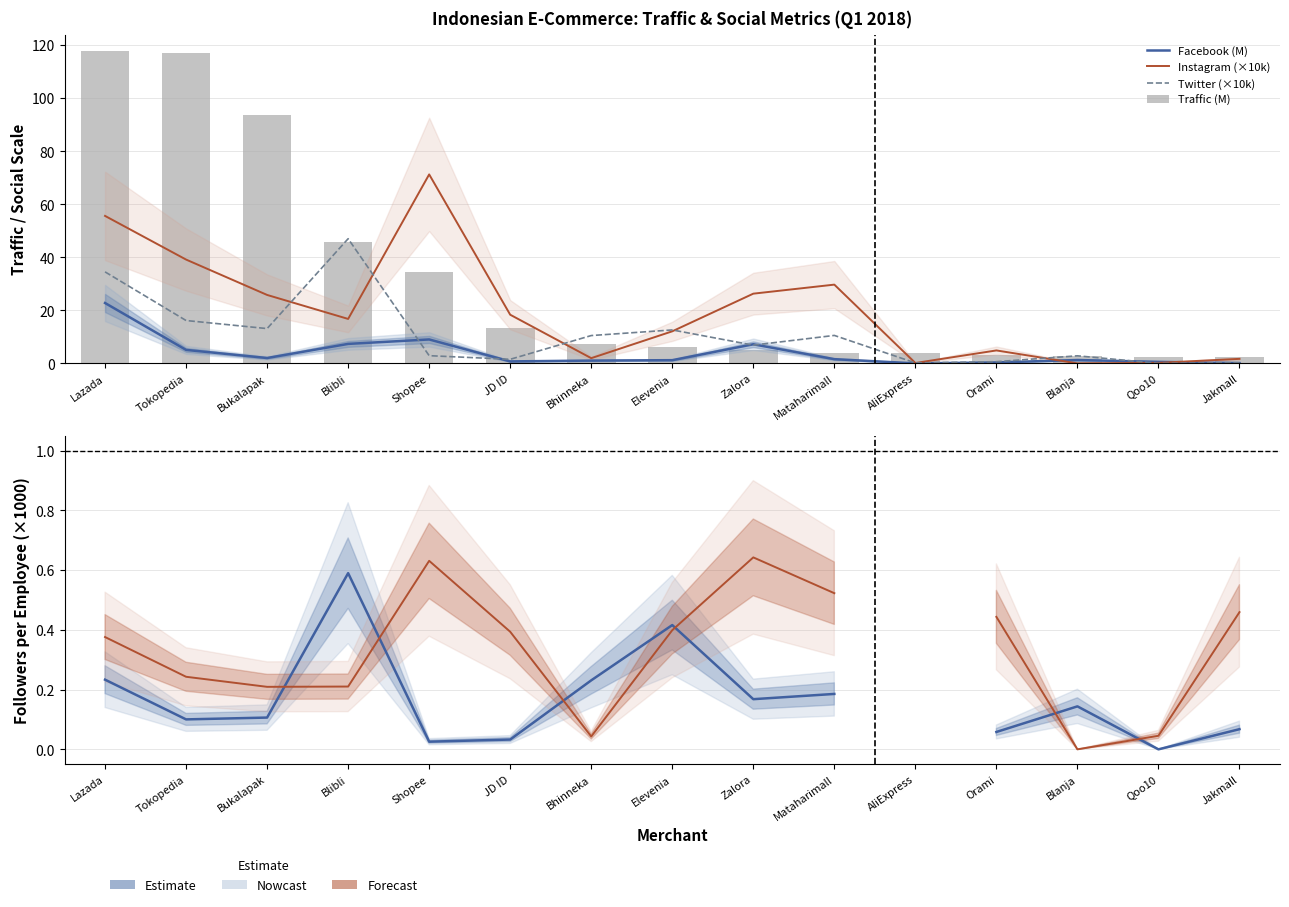

What is the sum of all Facebook (M) values?

60.3